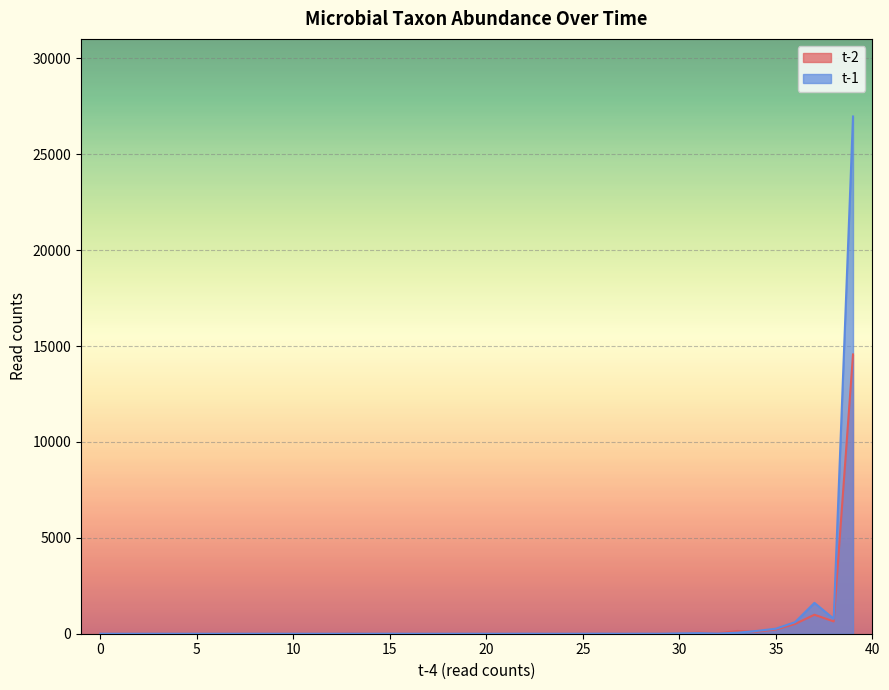

Between which two adjacent categories do t-1 and t-2 first intersect?

0 and 1